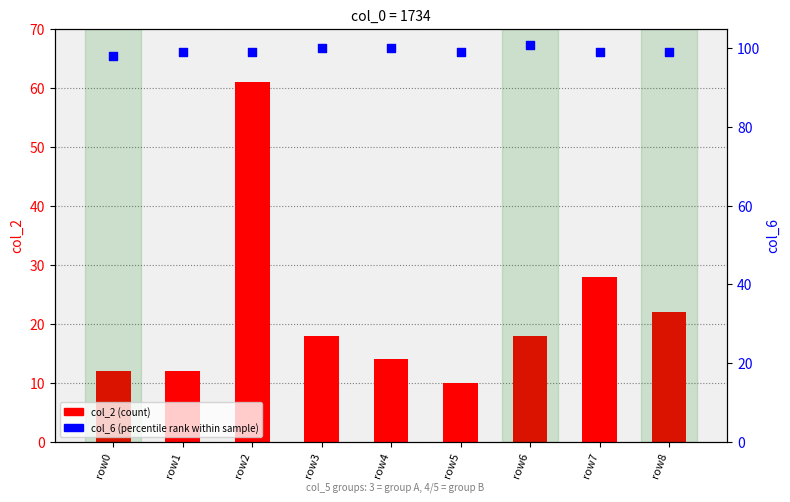

Which series contains the lowest Y value?

col_2 (count)